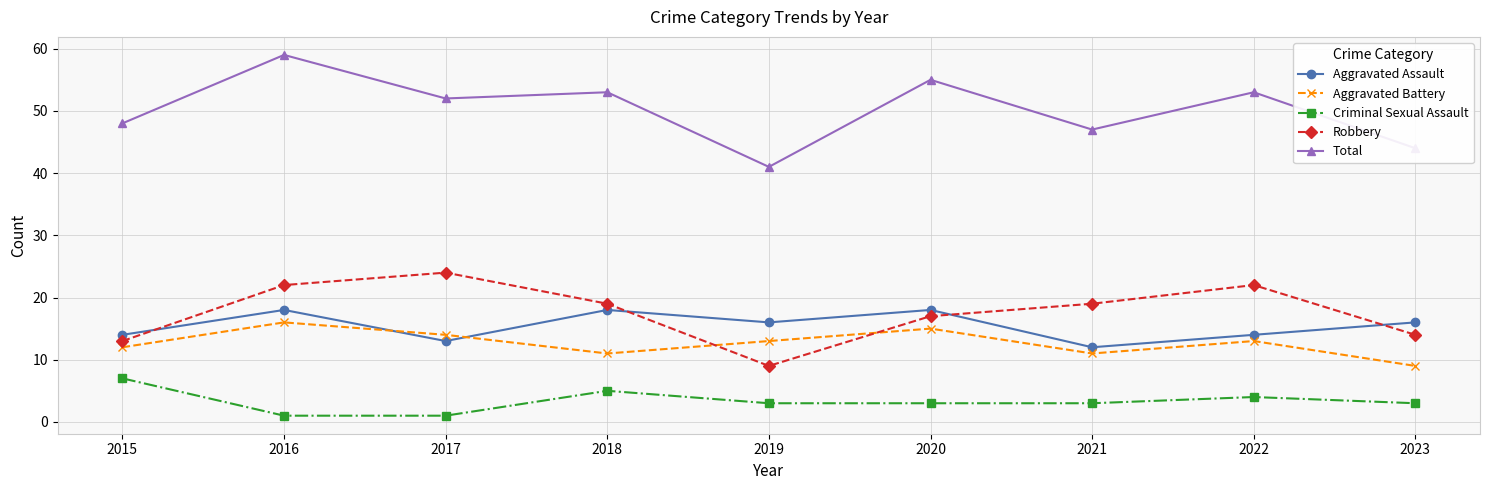

Which series changed the most between 2016 and 2021?

Total